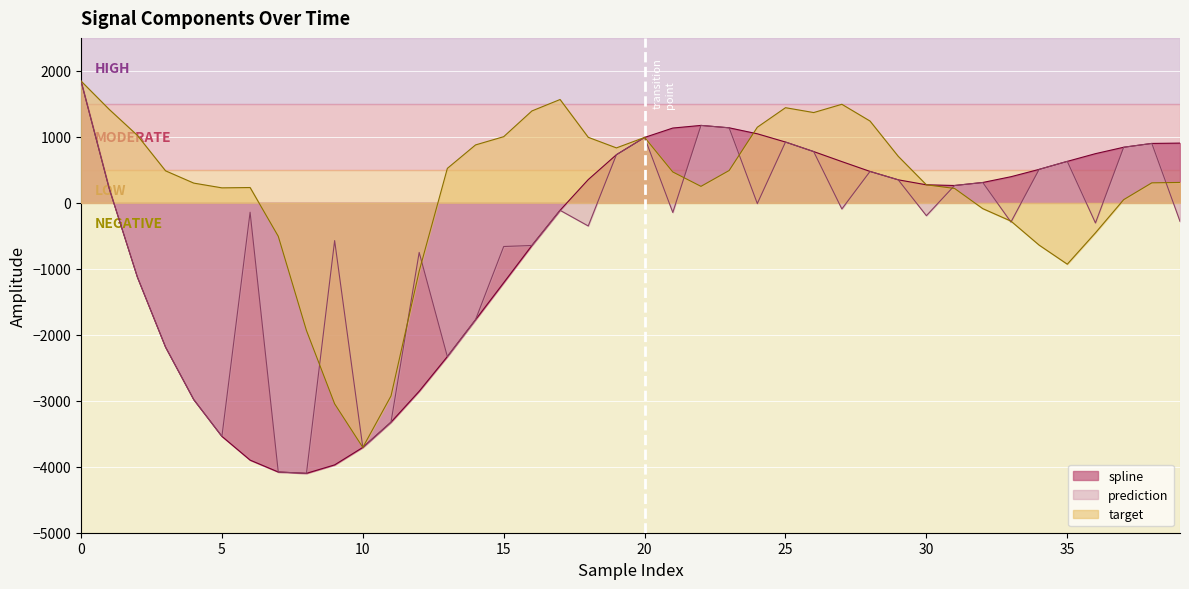

The spline series shows 1228.7 at 19. True or false?

False